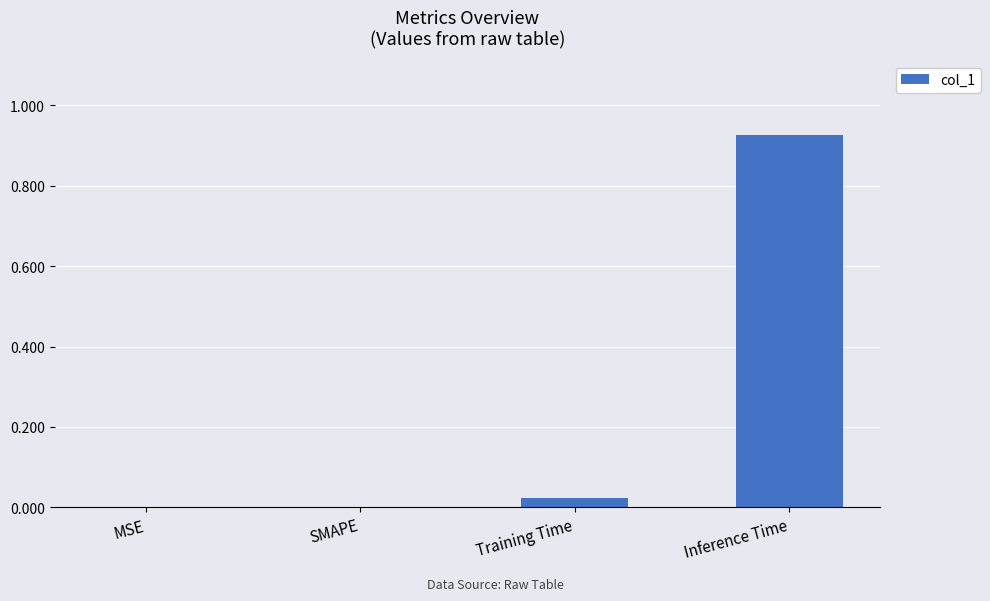

Which has a higher value, MSE or Training Time?

Training Time